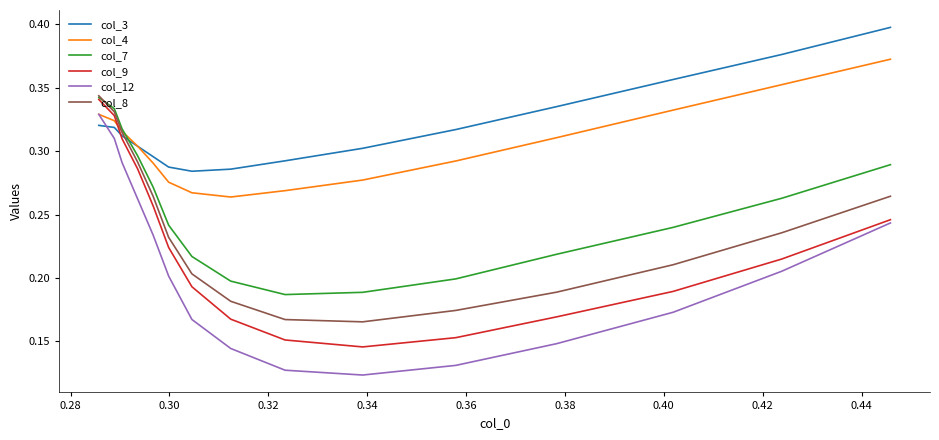

Which series has the widest spread of values?

col_12